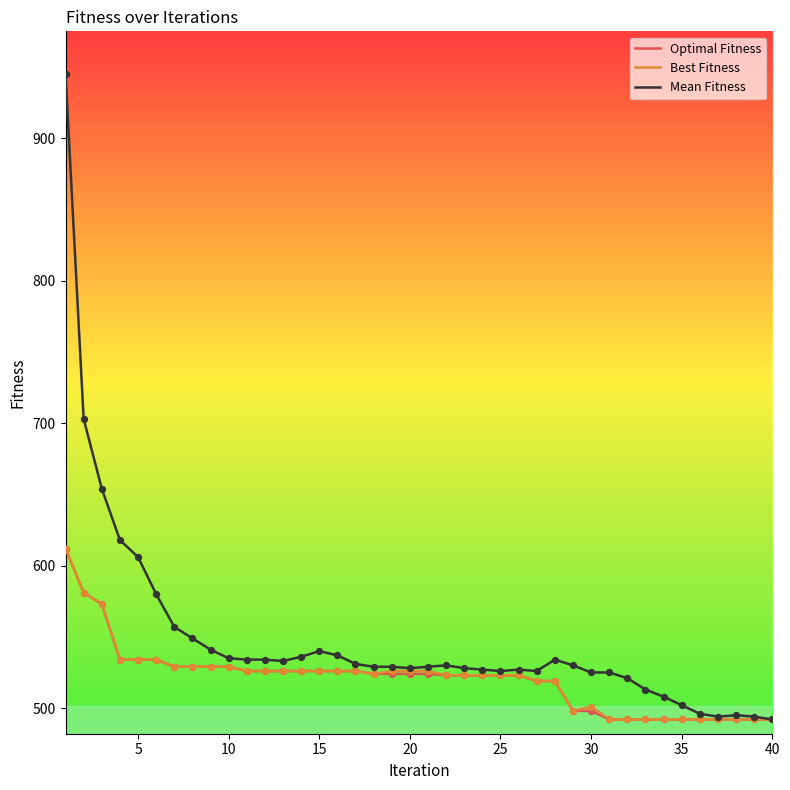

Which series has the largest total across all categories?

Mean Fitness